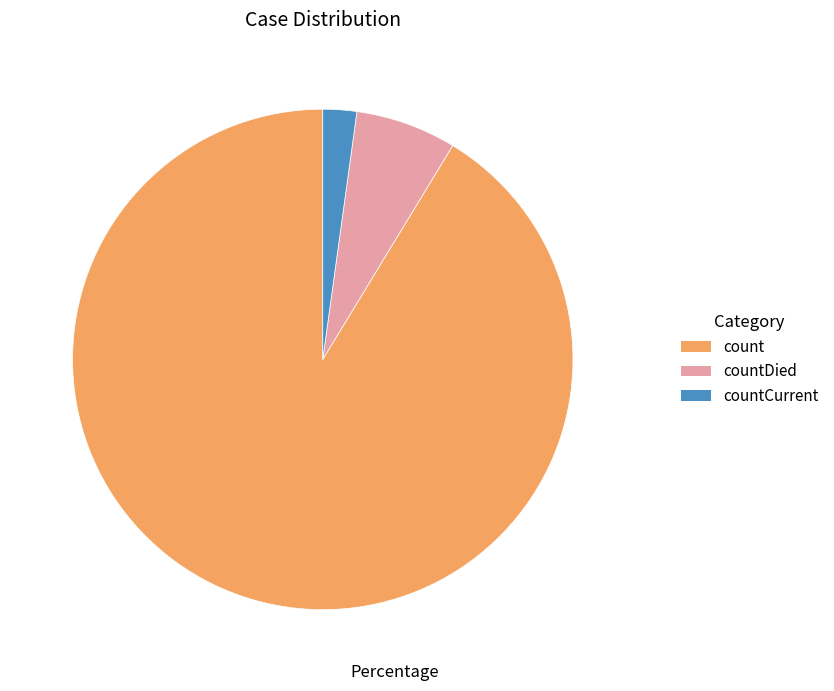

What is the ratio of the value at count to the value at countCurrent?

41.9